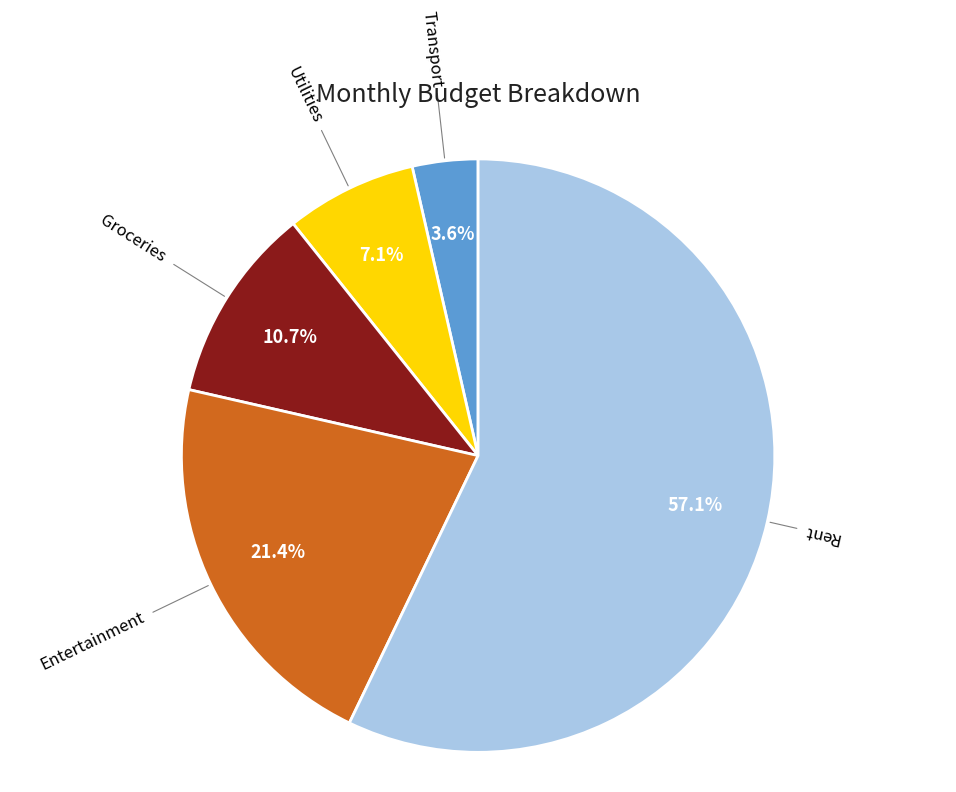

How many segments does this pie chart have?

5